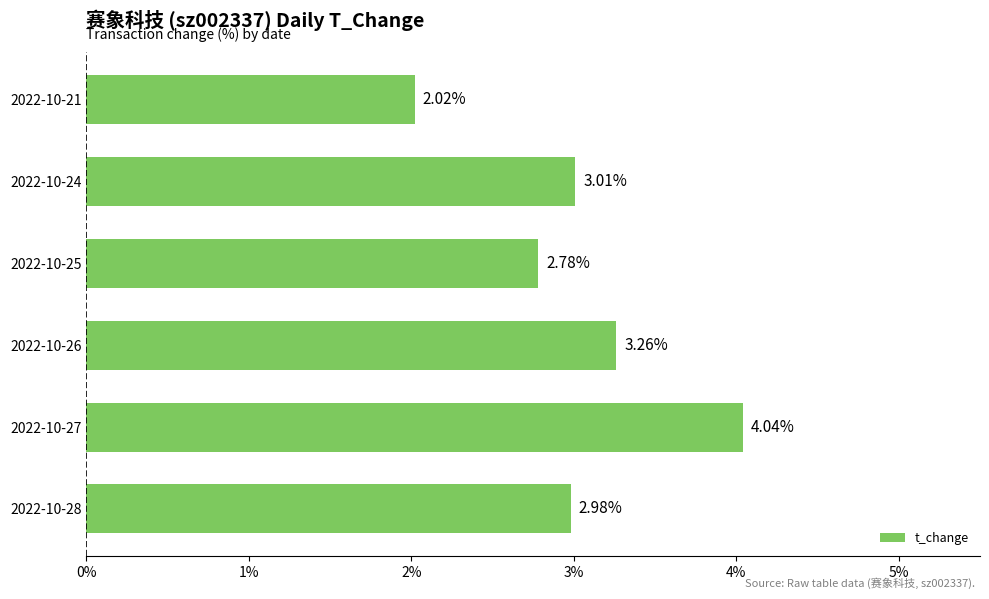

What is the change in value from 2022-10-26 to 2022-10-25?

-0.5